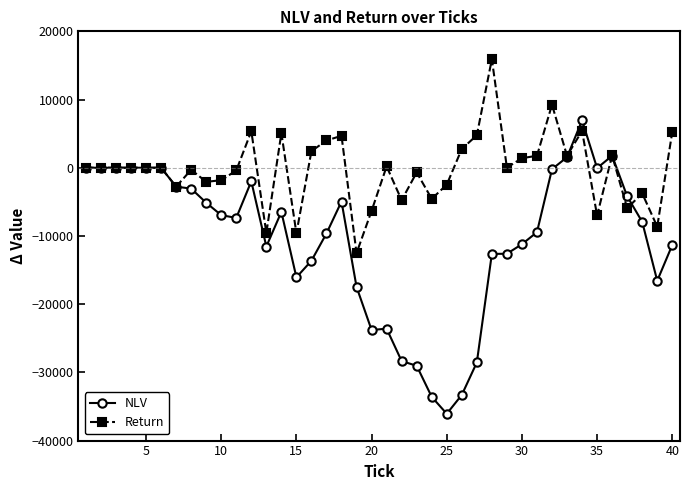

How many data points in Return are less than 0?

17